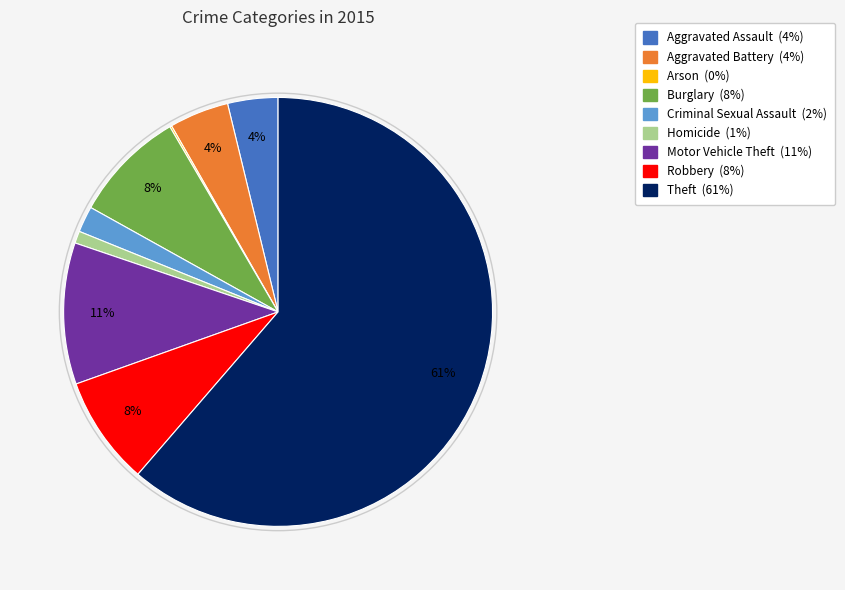

Combined, do Motor Vehicle Theft and Burglary account for over 50%?

No